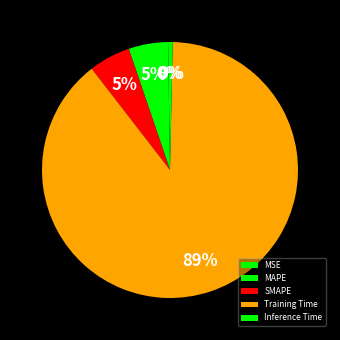

Is the sum of Inference Time and MAPE greater than half?

No